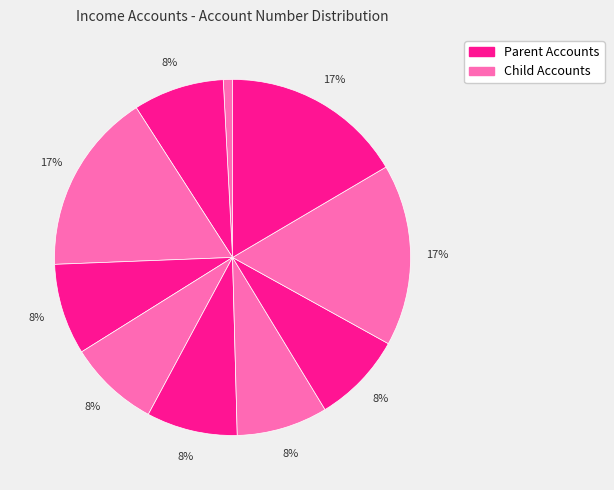

How many slices are in this pie chart?

10